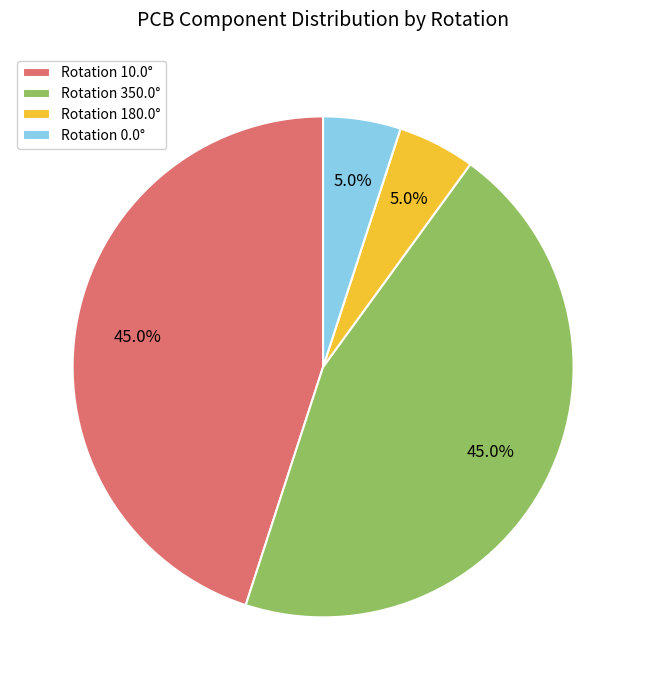

Between Rotation 180.0° and Rotation 350.0°, which is larger?

Rotation 350.0°